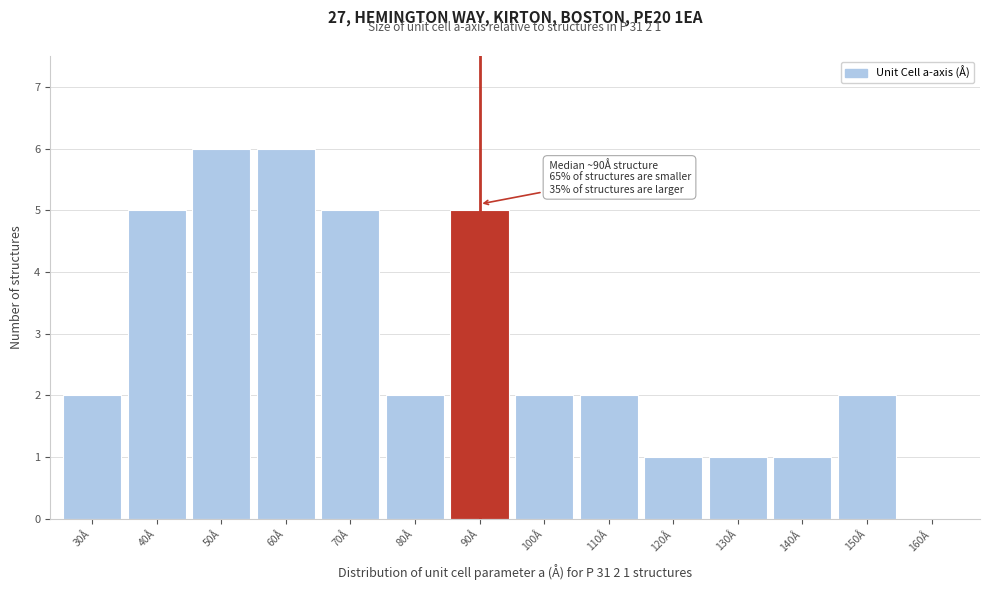

Reading left to right, extract all data points from this chart.

30Å=2	40Å=5	50Å=6	60Å=6	70Å=5	80Å=2	90Å=5	100Å=2	110Å=2	120Å=1	130Å=1	140Å=1	150Å=2	160Å=0